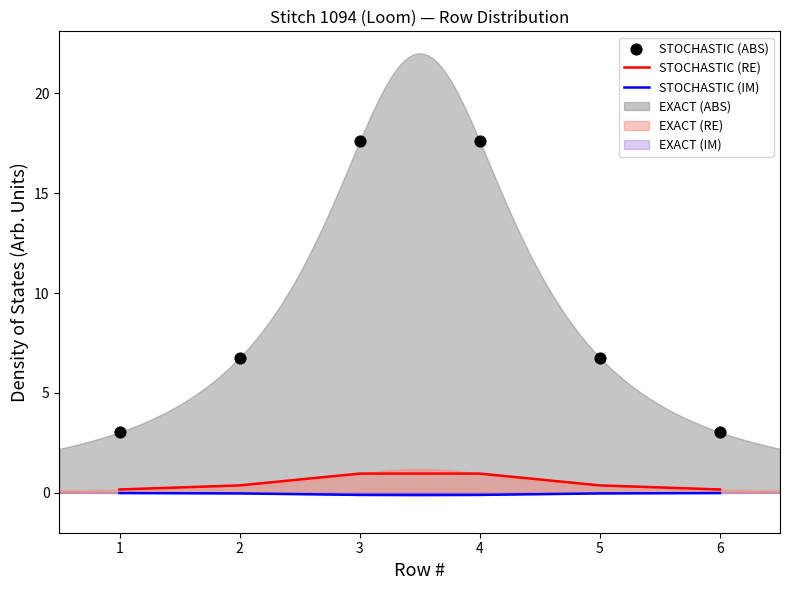

Which series has the largest total across all categories?

STOCHASTIC (ABS)